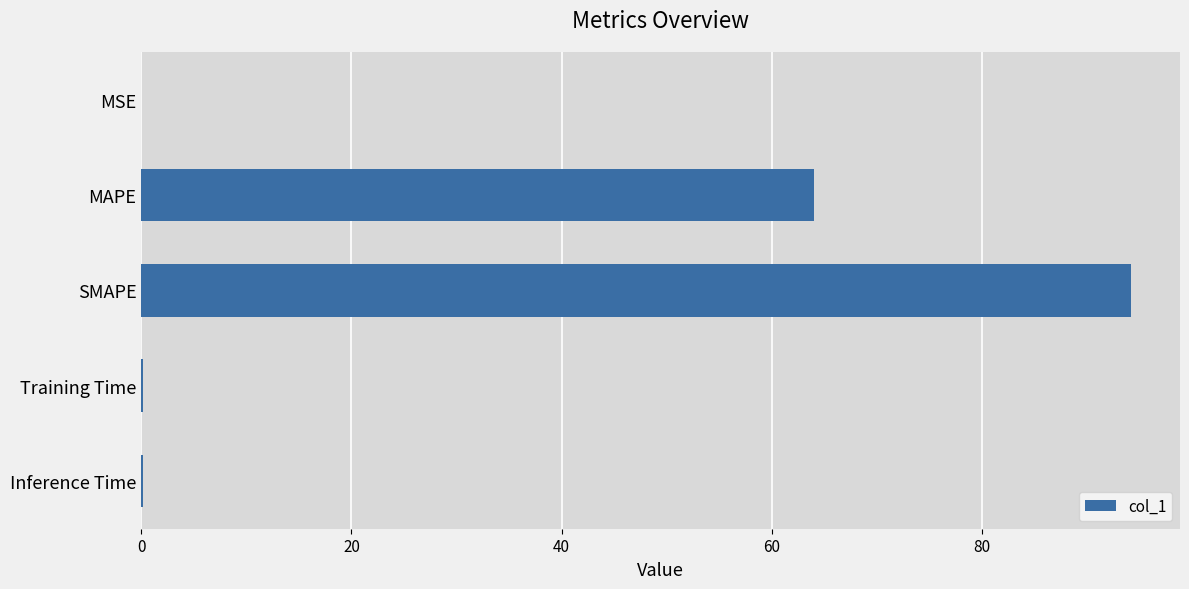

What is the average value?

31.7